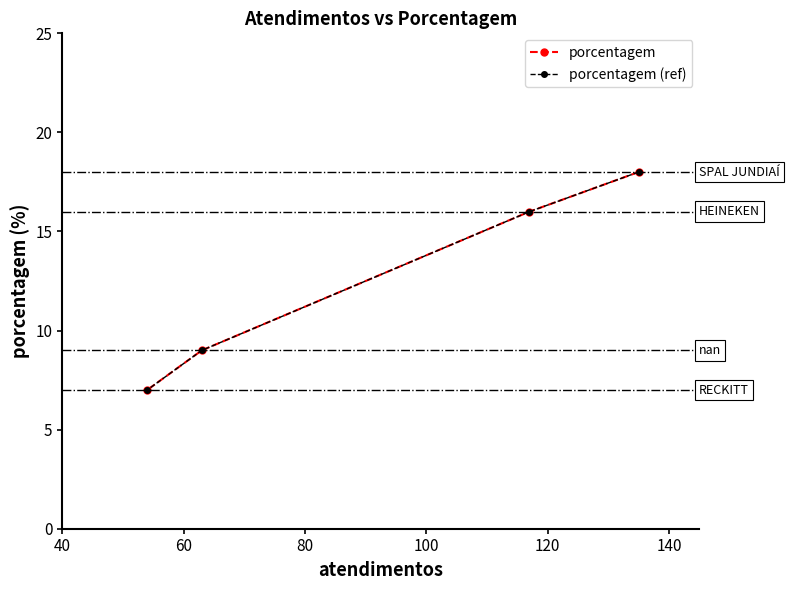

True or false: porcentagem and porcentagem (ref) intersect in this chart.

False